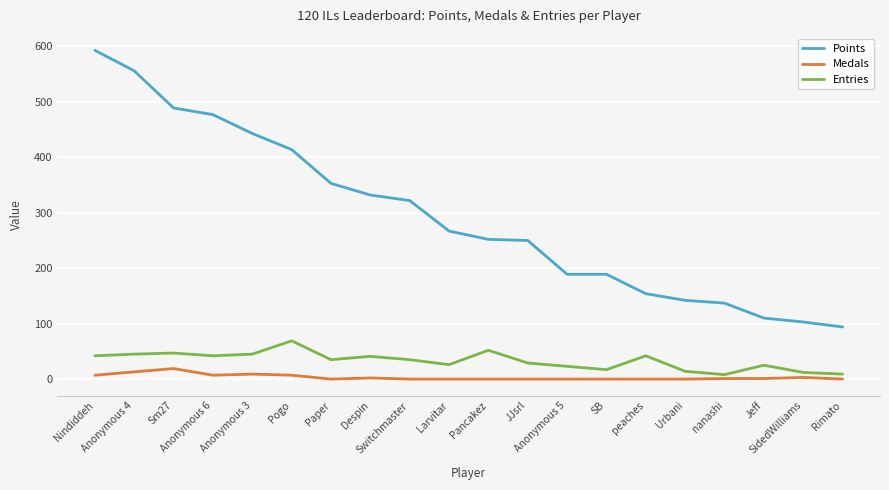

What is the greatest value displayed?

593